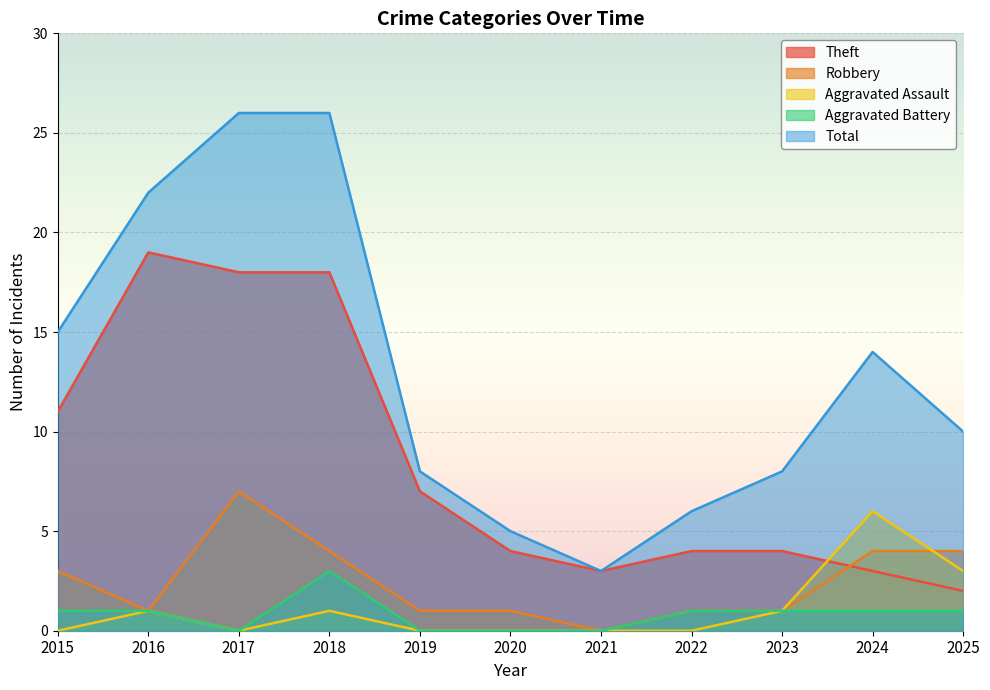

Reading left to right, list all the values displayed in this chart.

Theft: 11	19	18	18	7	4	3	4	4	3	2
Robbery: 3	1	7	4	1	1	0	1	1	4	4
Aggravated Assault: 0	1	0	1	0	0	0	0	1	6	3
Aggravated Battery: 1	1	0	3	0	0	0	1	1	1	1
Total: 15	22	26	26	8	5	3	6	8	14	10